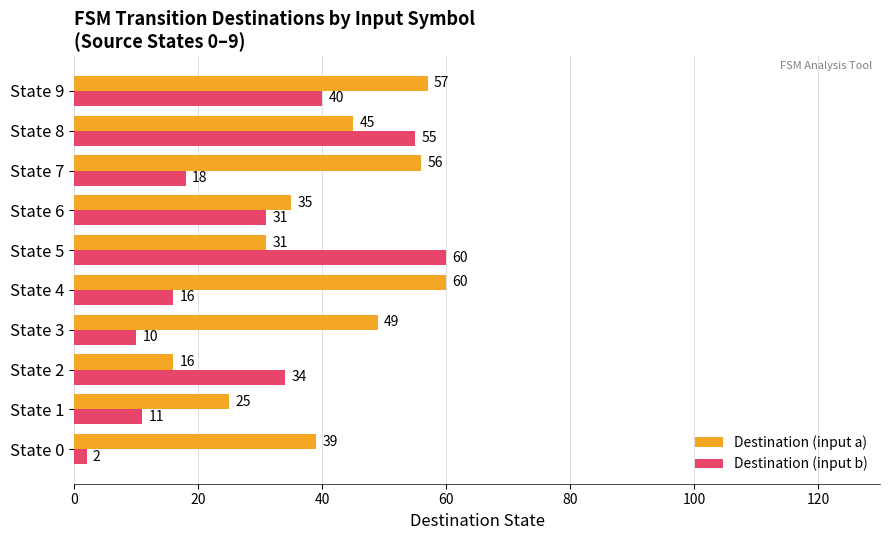

Is it true that Destination (input b) equals 12 at State 5?

False